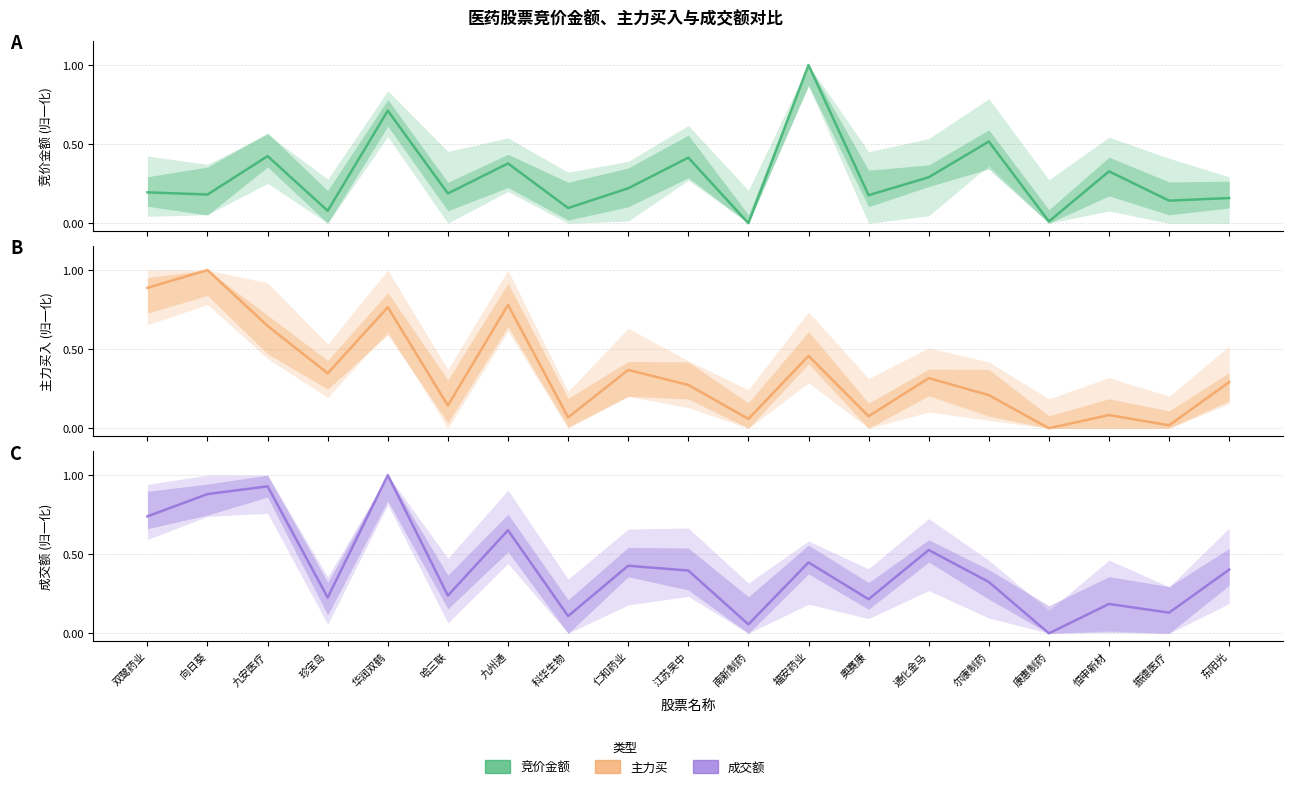

What is the sum of the 主力买 values at 南新制药 and 仁和药业?

0.4